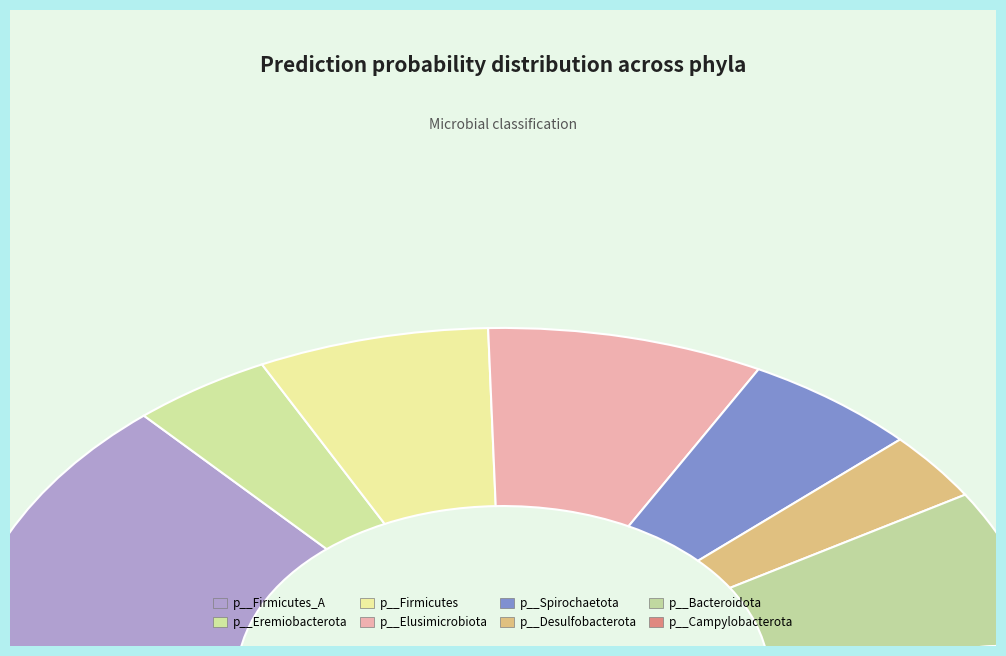

To the nearest percent, what is the average slice percentage?

12%